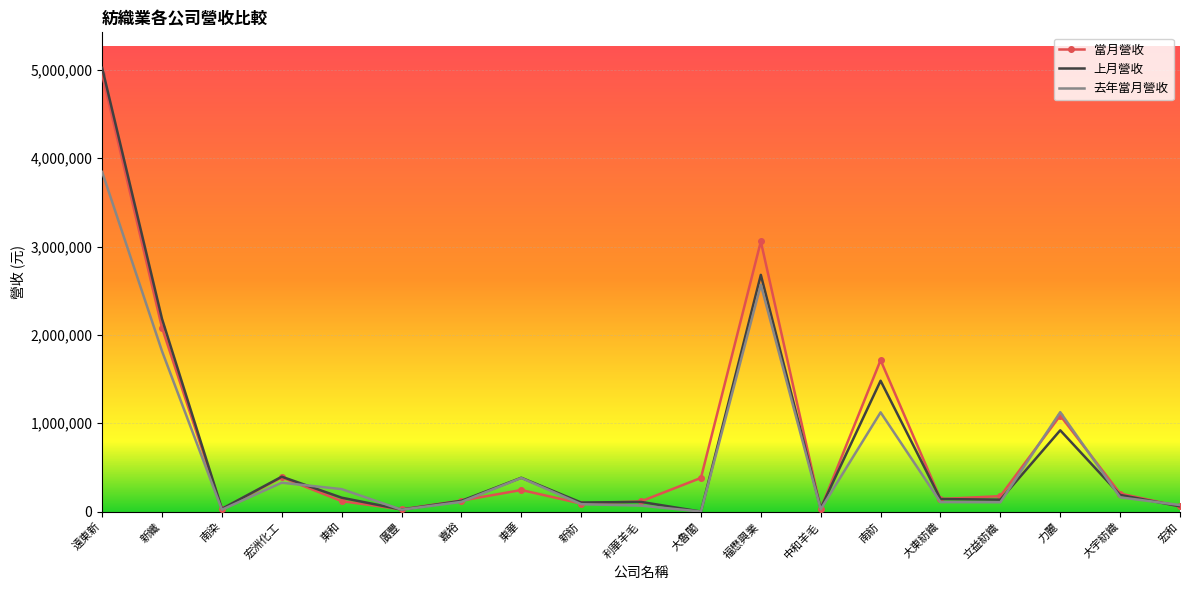

Which category has the highest value across all series?

遠東新